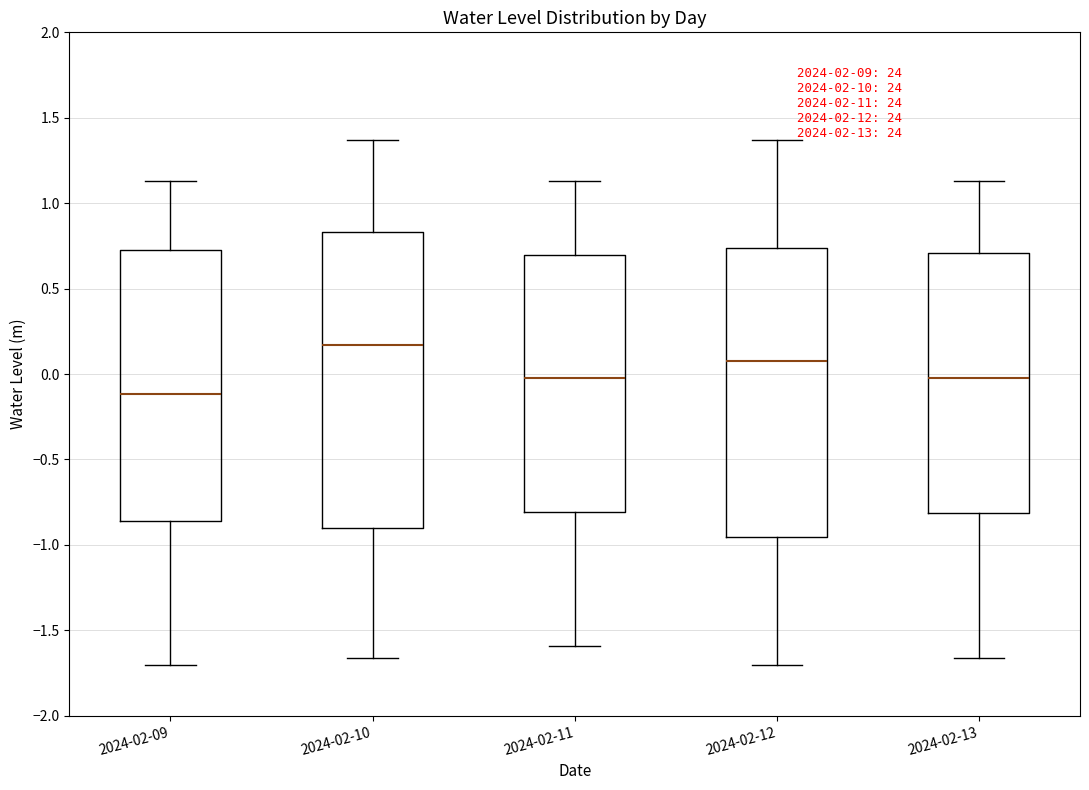

Which box has the lowest median line?

2024-02-09